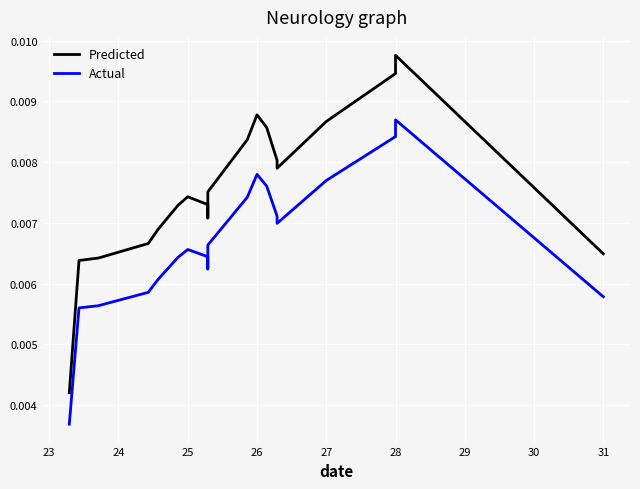

Rank the series by their maximum value, from lowest to highest.

Actual, Predicted